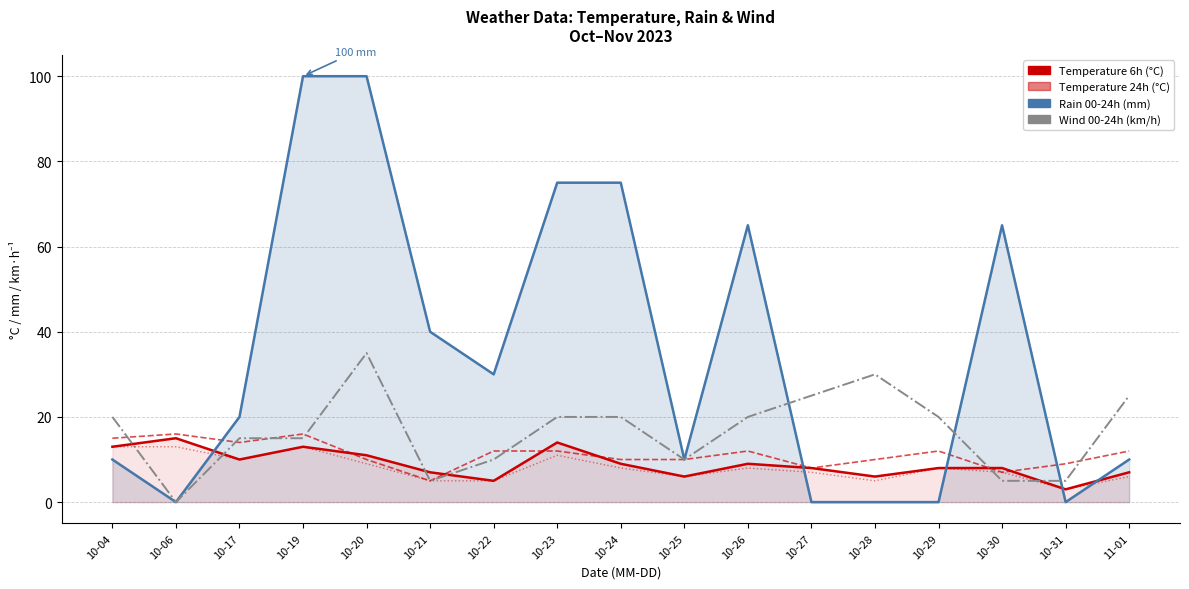

How many times do wind_00-24 and rain_00-24 cross each other?

3